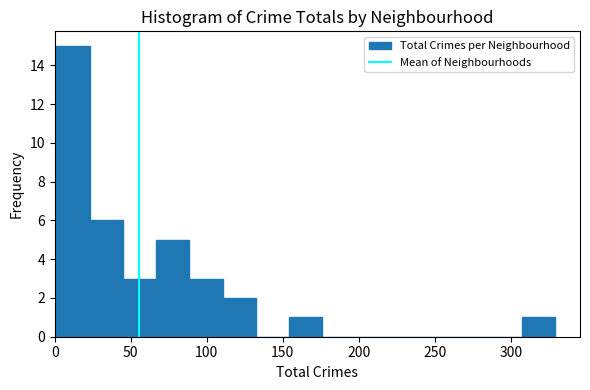

What is the height of the bar covering 45 to 65 on the x-axis? Neither the bar edges nor the heights are printed on the chart, so give them approximately, as read against the axes.

3